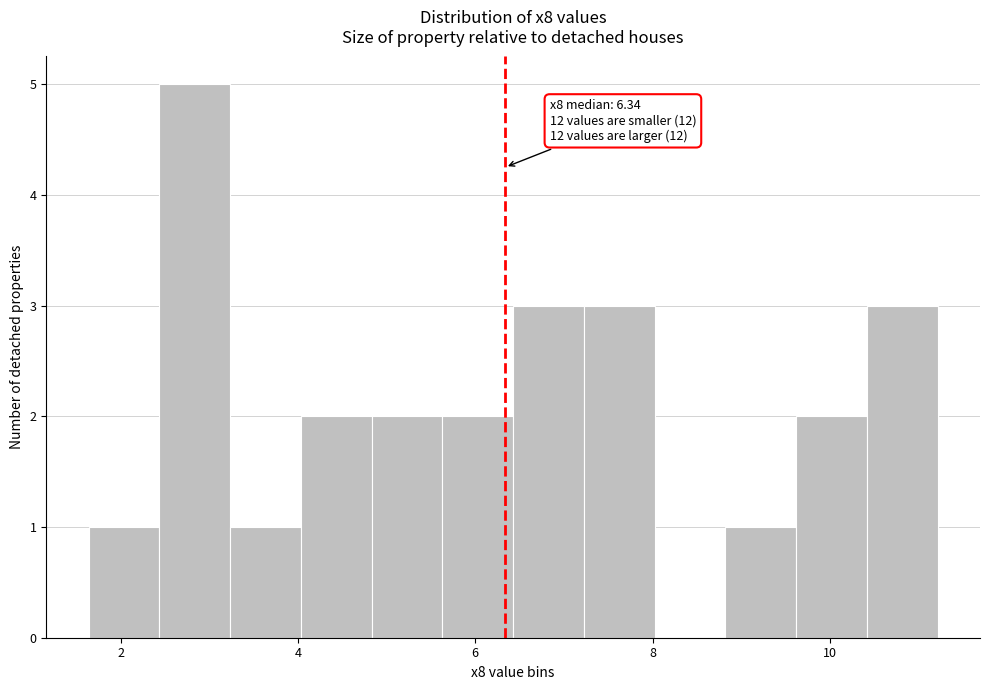

Read against the x-axis, roughly where is the centre of the tallest bar?

2.8